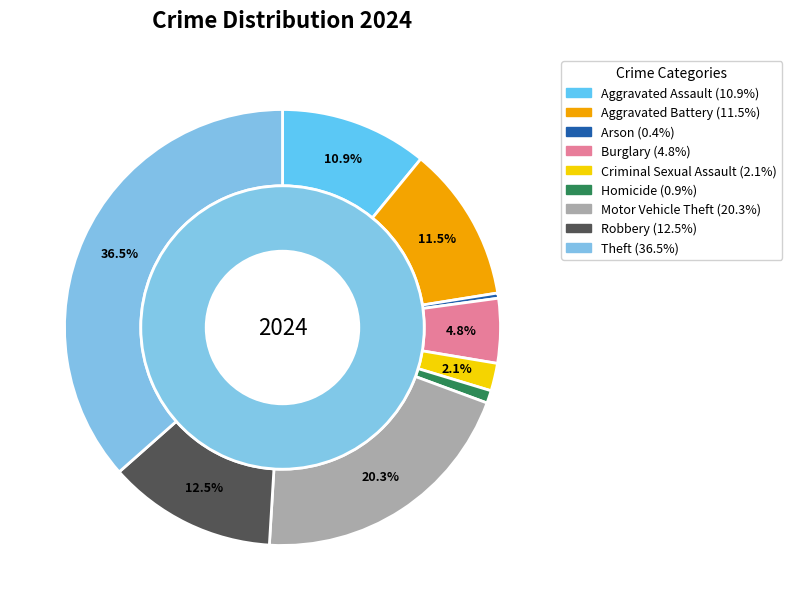

How much of the chart is everything except Aggravated Assault?

89.1%